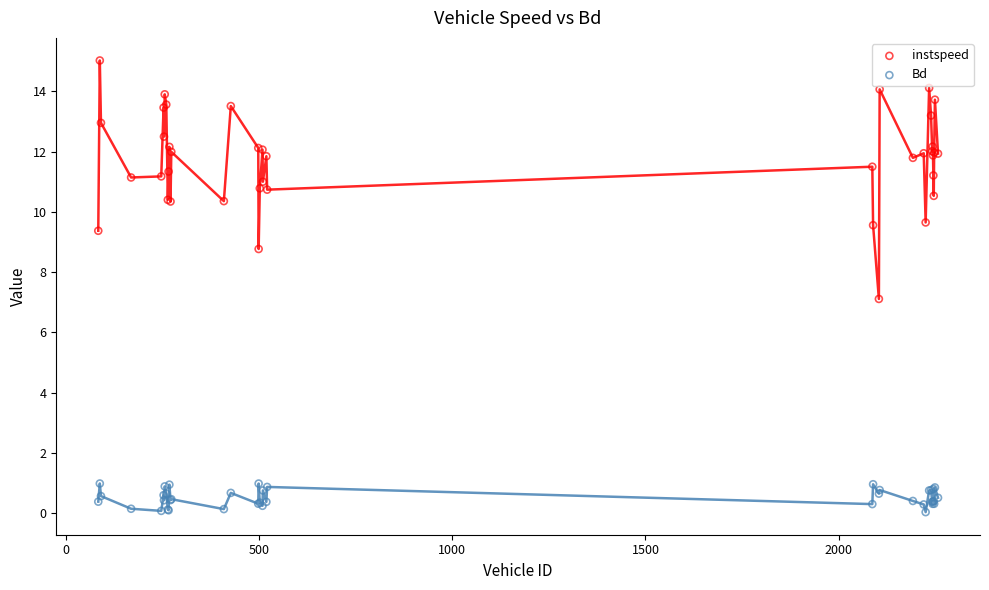

Which series reaches the maximum Y coordinate?

instspeed